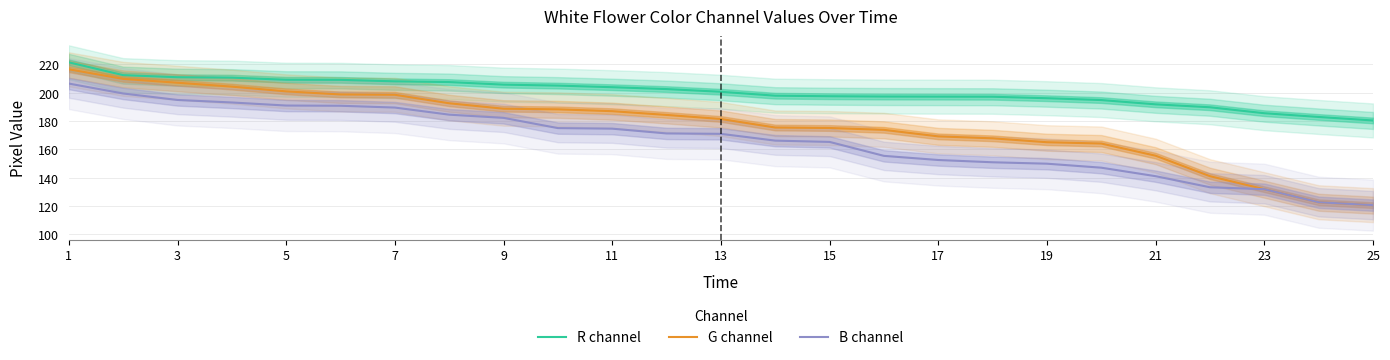

What is the value of the R channel point at the 9th from the left?

205.7